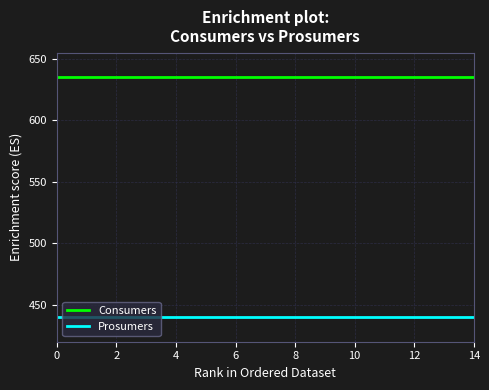

Which series has the largest total across all categories?

Consumers